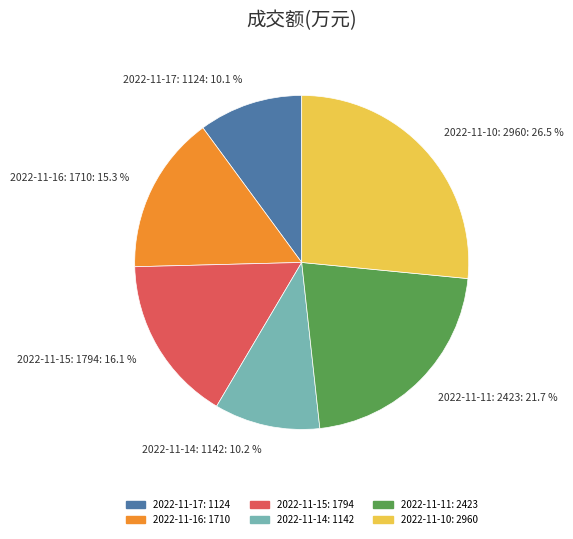

Is there any slice that represents more than half of the pie?

No